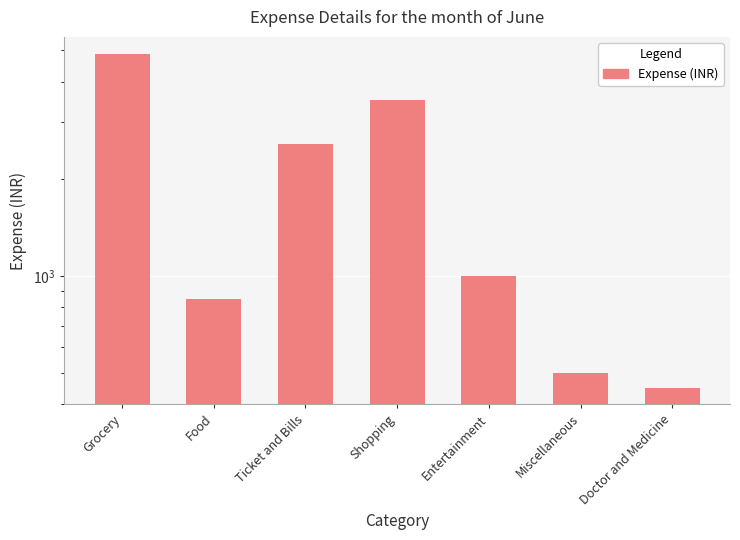

How many values are below 1000?

3